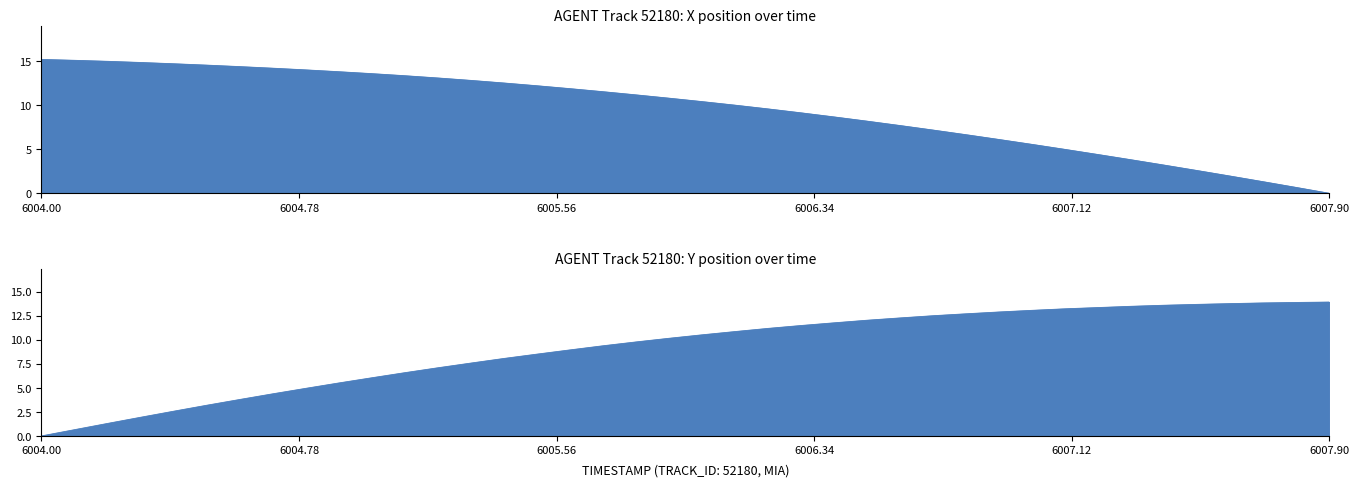

How many values in the Y series exceed 10?

21